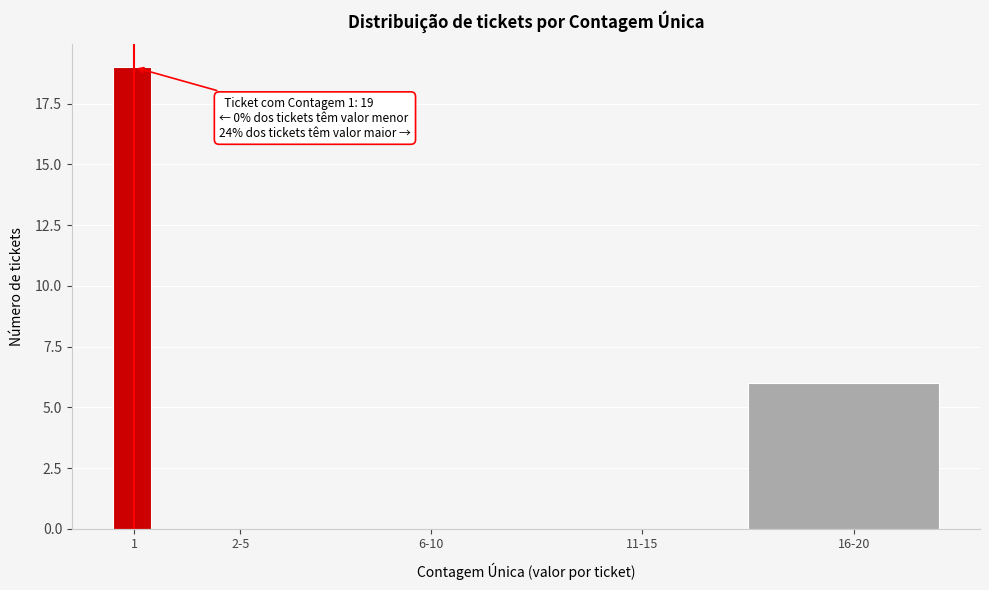

Reading left to right, what are all the values shown in this chart?

1=19	2-5=0	6-10=0	11-15=0	16-20=6